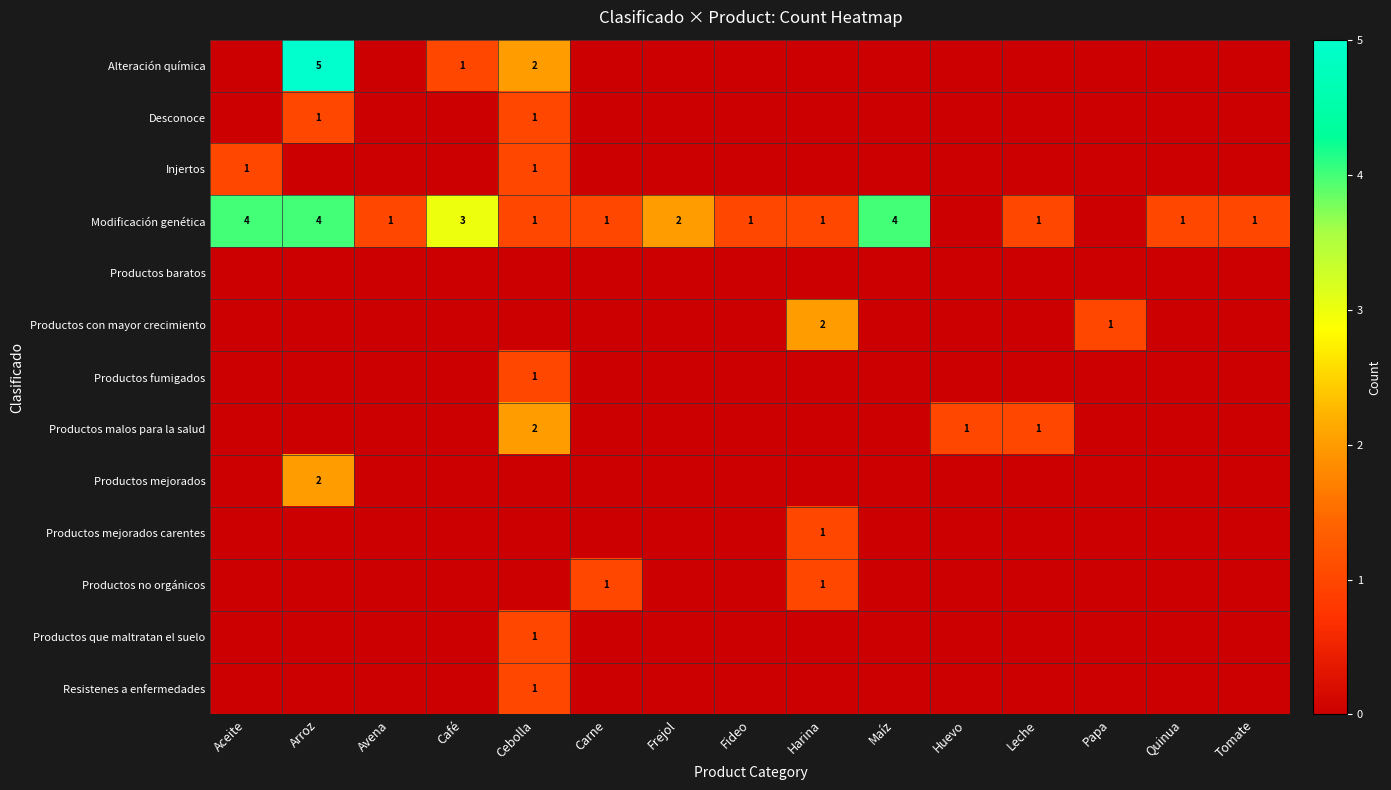

Which category has the lowest value across all series?

Aceite